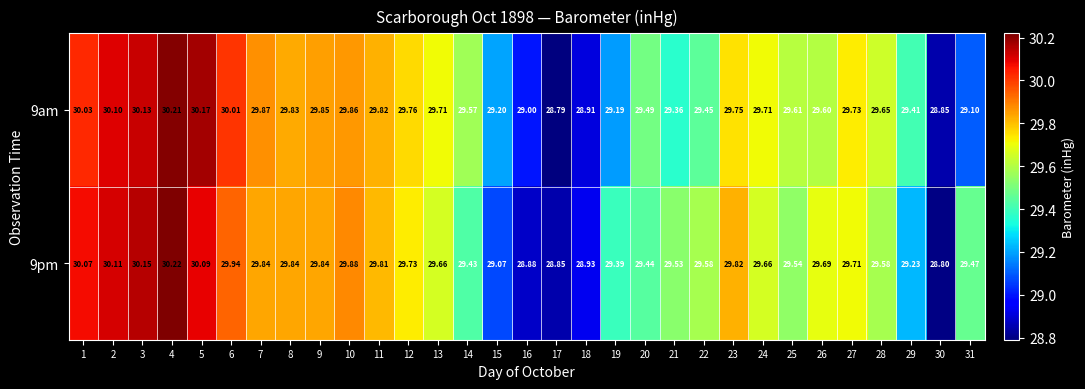

Count the number of data series in this chart.

2